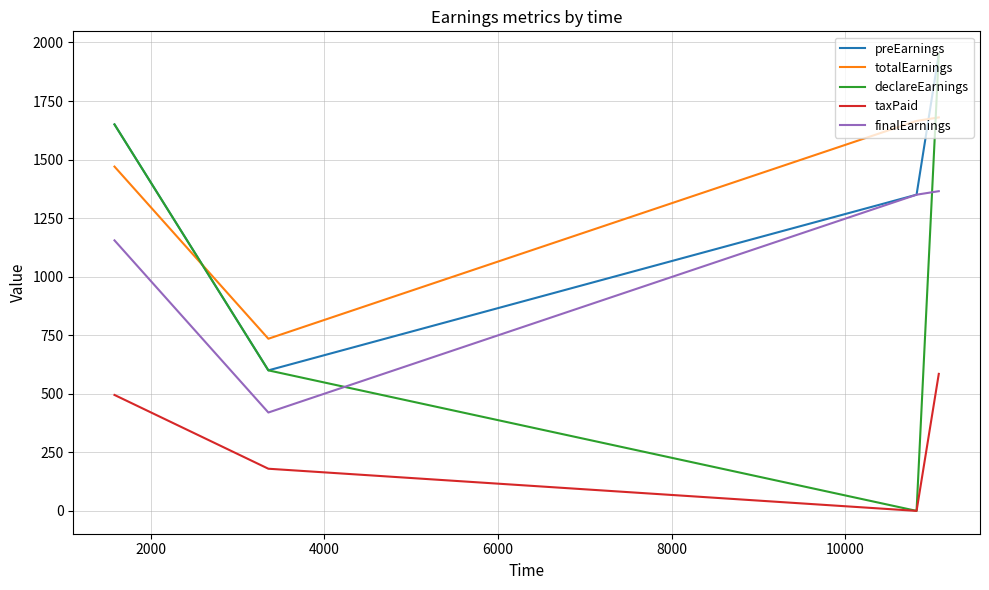

What is the lowest value of the finalEarnings series?

420